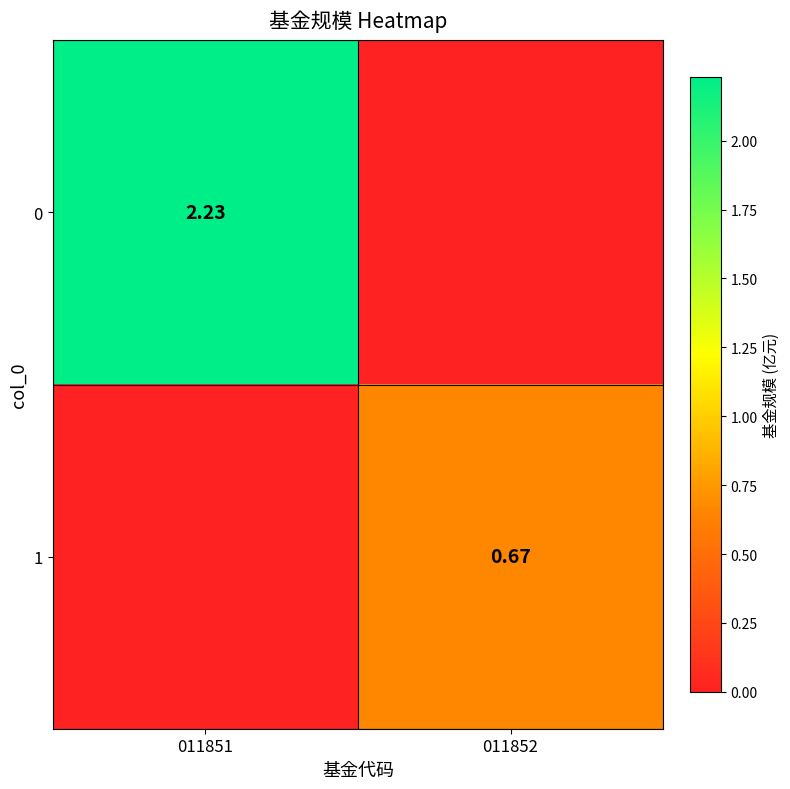

Rank the series by their maximum value, from highest to lowest.

0, 1